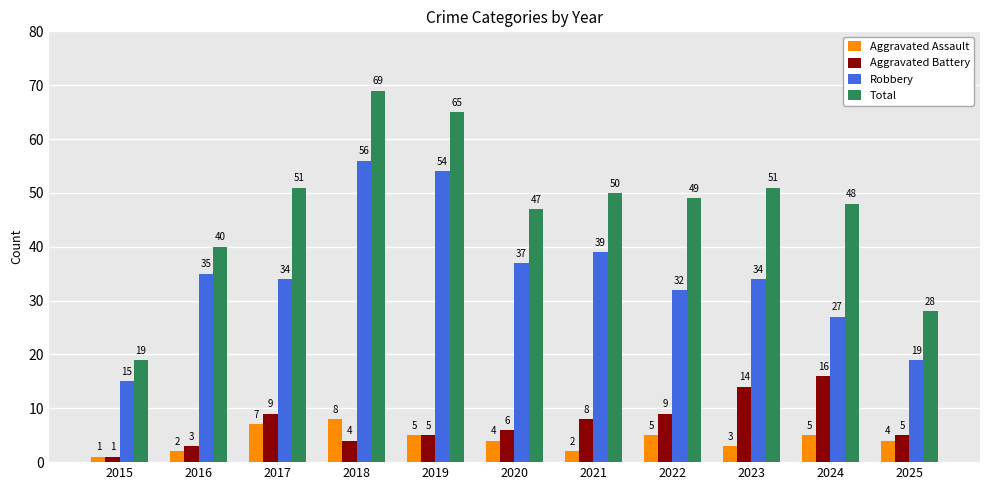

What is the minimum value for Robbery?

15